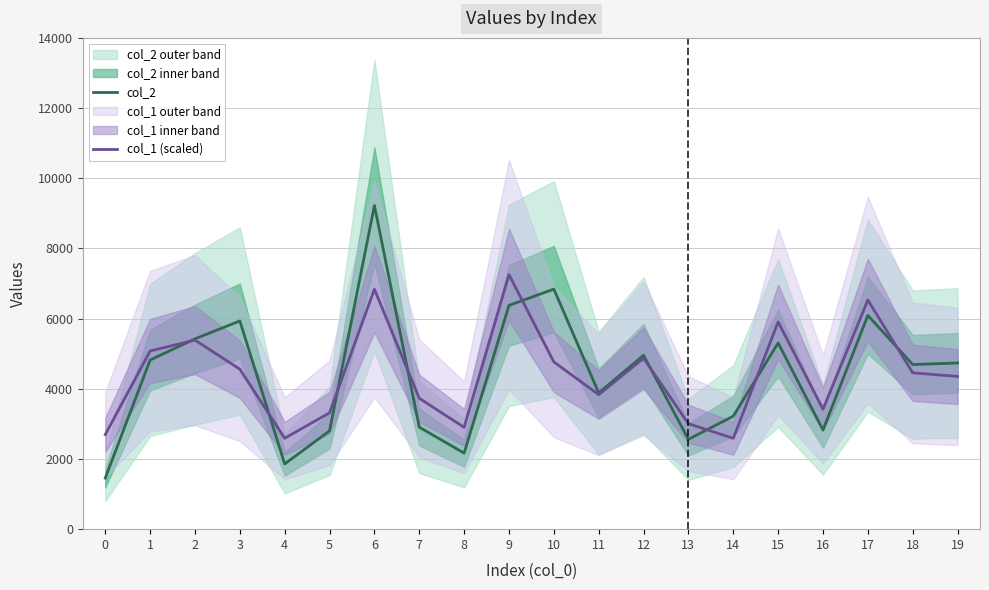

How many values in the col_1 (scaled) series are below 4455?

10